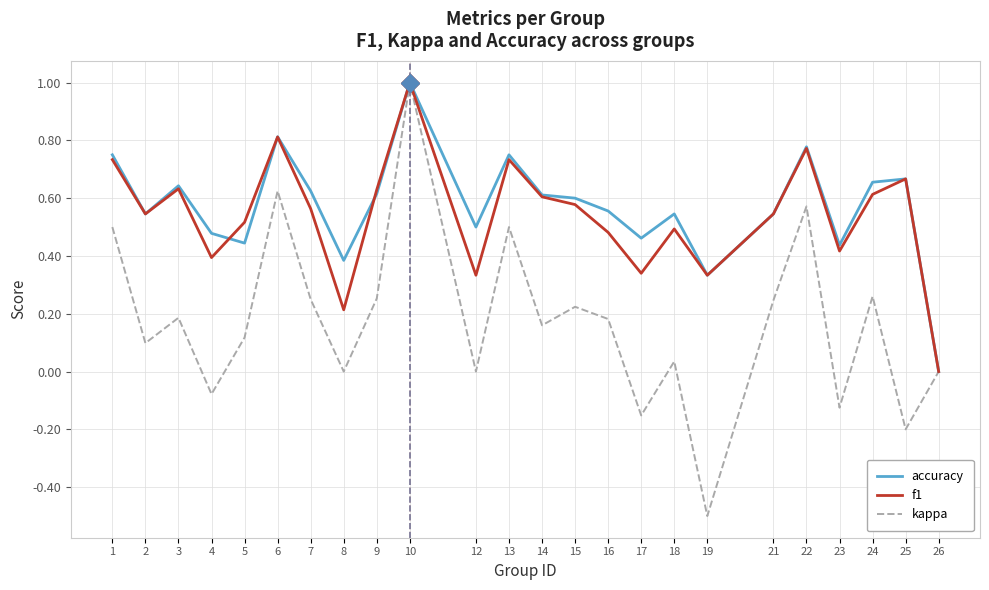

Where is f1 nearest to the value 0?

26